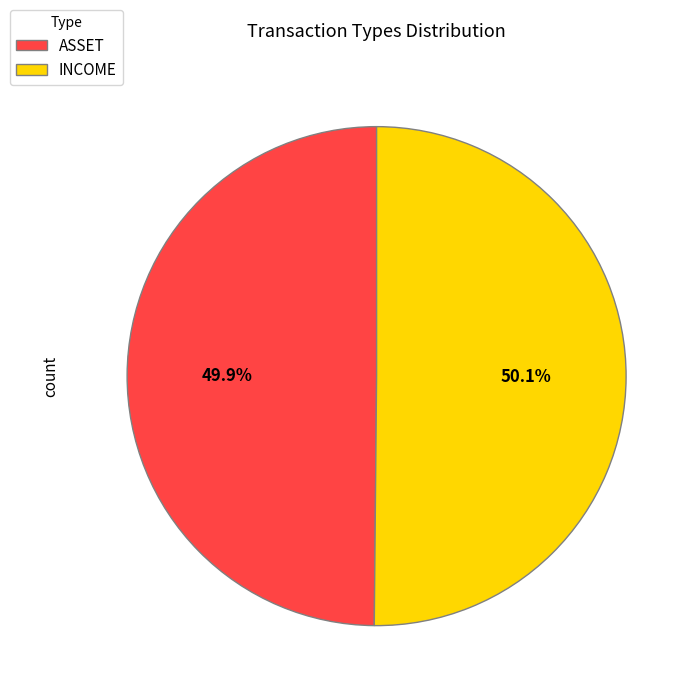

To the nearest percent, what portion does ASSET represent?

50%